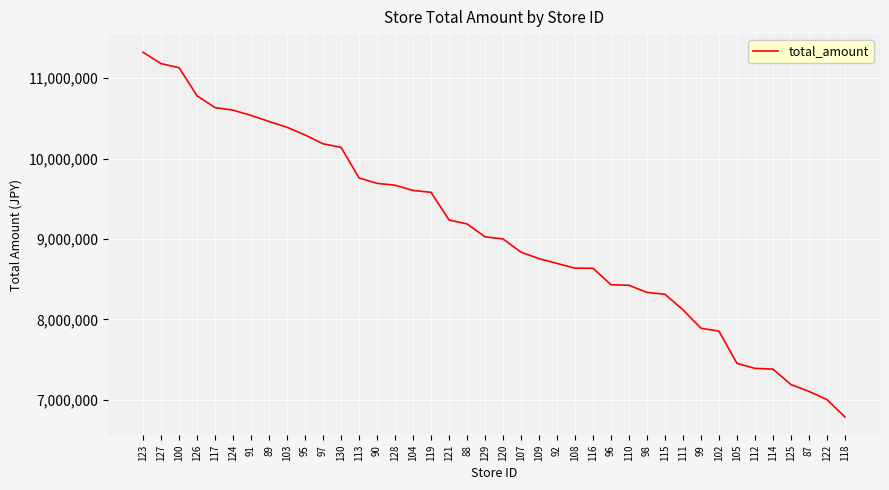

Which has a higher value, 95 or 104?

95